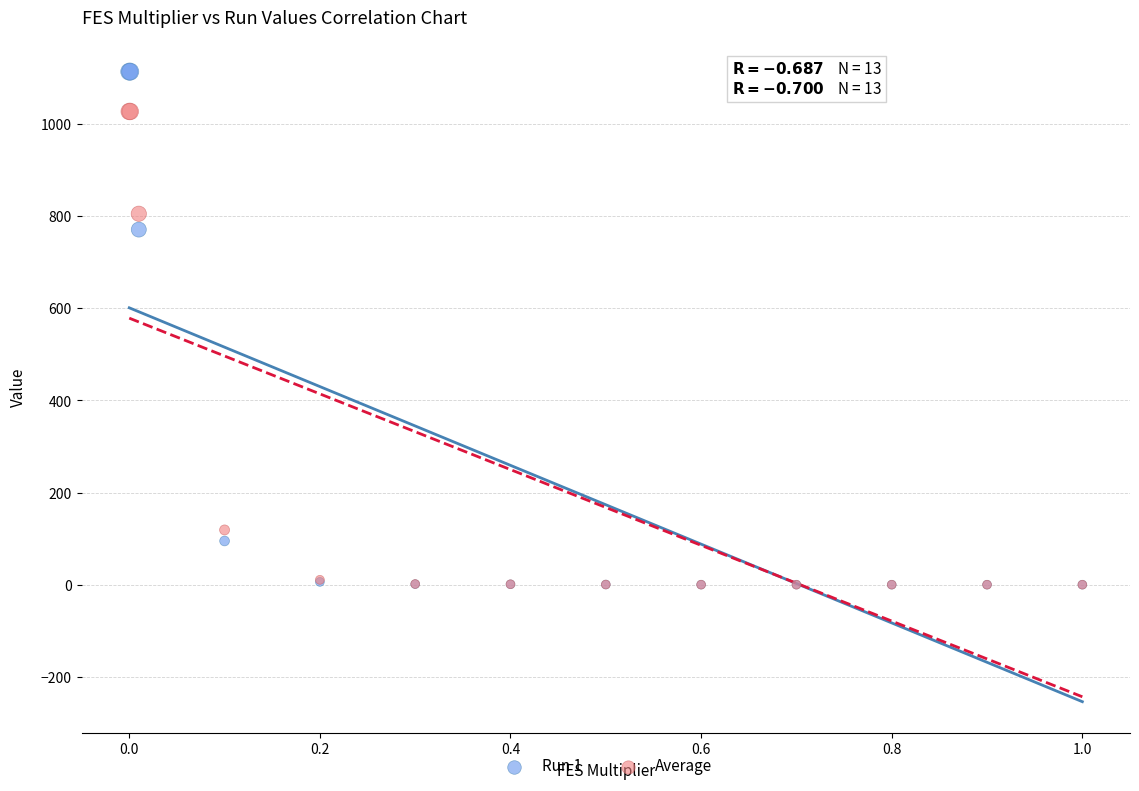

What are all the series names shown in the legend?

Run 1, Average